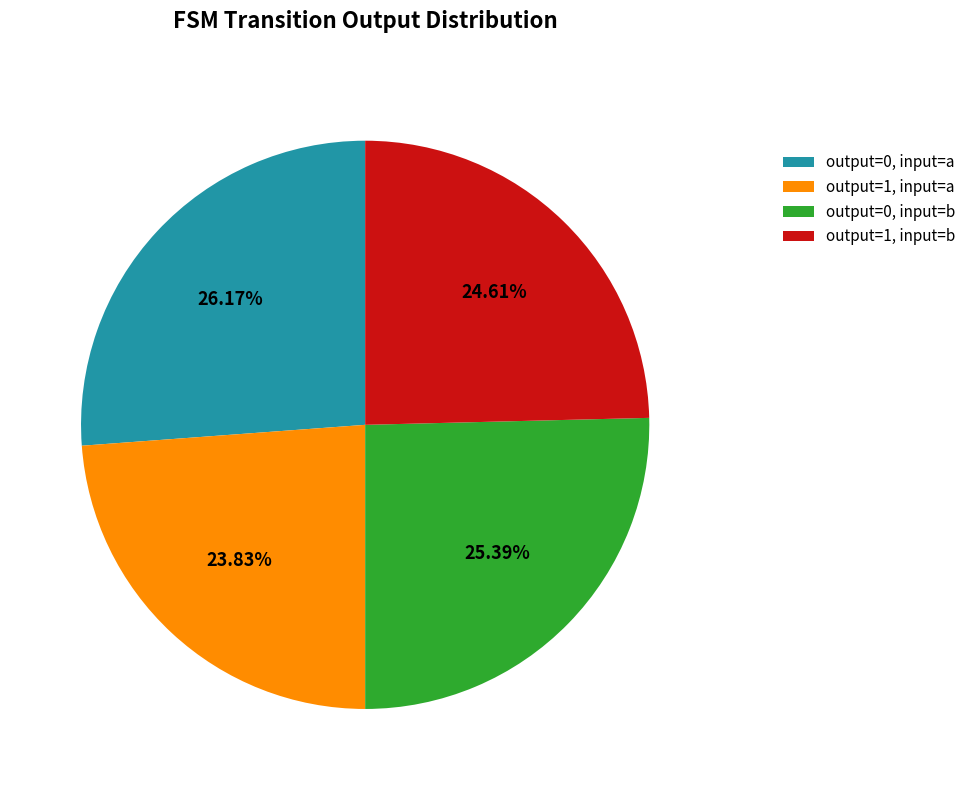

Approximately how many times larger is the value at output=1, input=a compared to output=1, input=b?

1.0